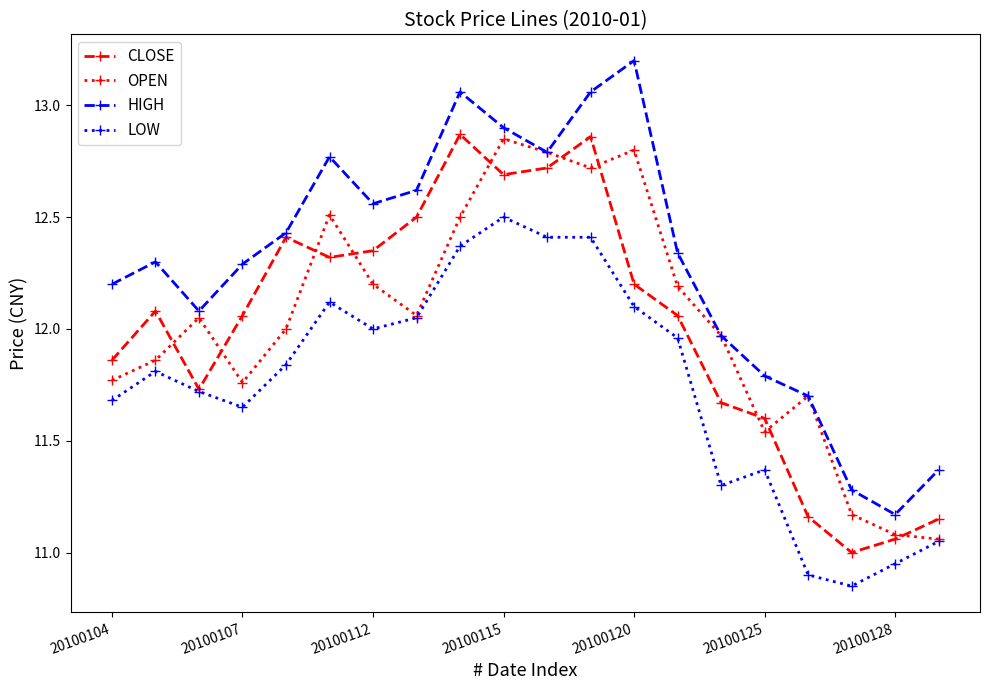

True or false: HIGH and LOW intersect in this chart.

False